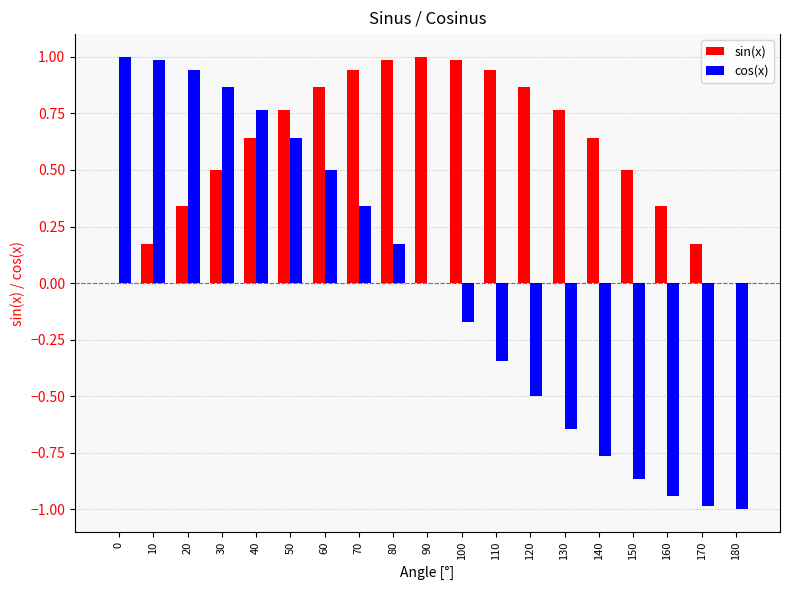

How many series are shown in this chart?

2